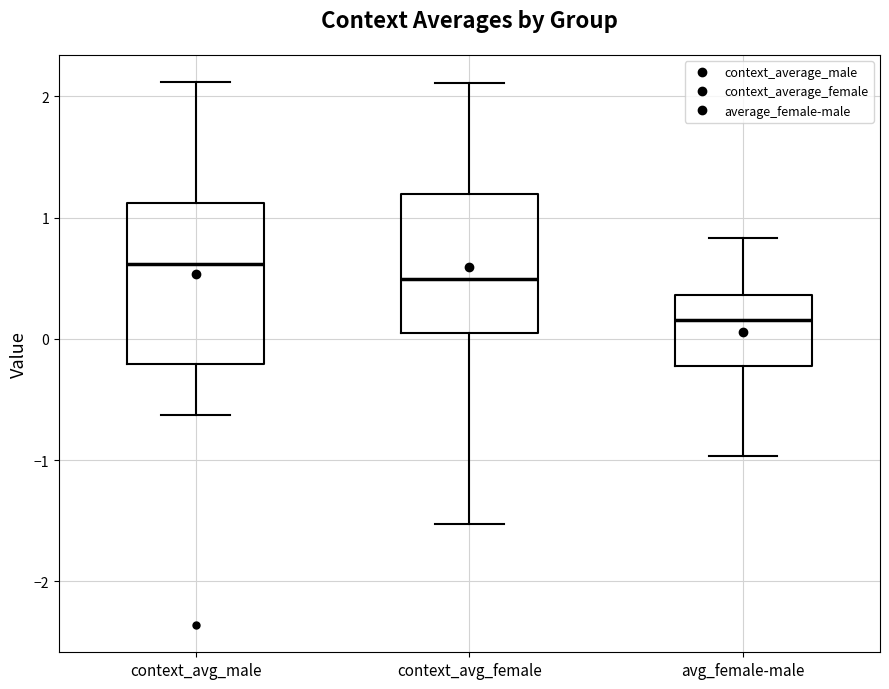

Which box is the tallest, from its lower edge to its upper edge?

context_avg_male